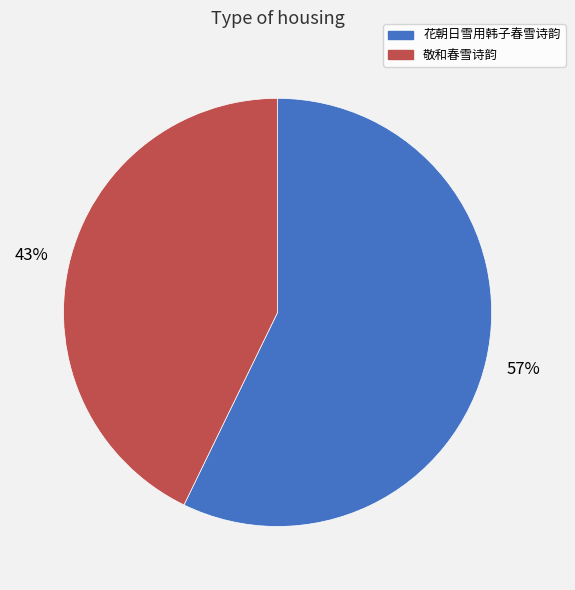

Which has a higher value, 花朝日雪用韩子春雪诗韵 or 敬和春雪诗韵?

花朝日雪用韩子春雪诗韵